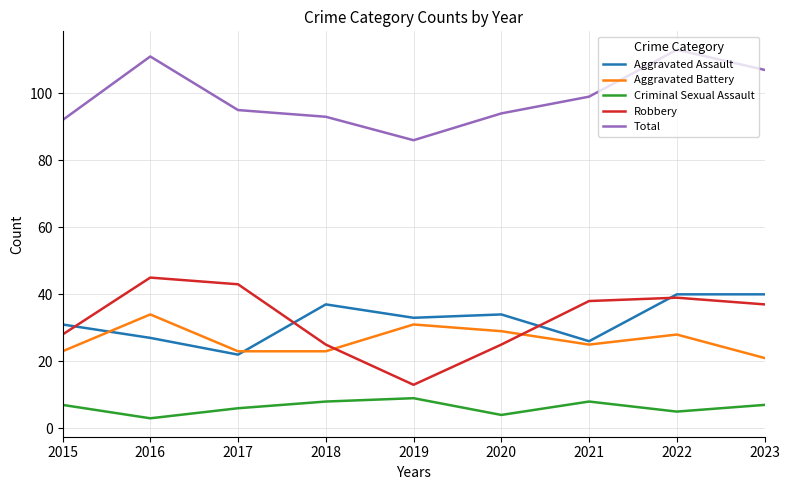

Reading left to right, transcribe all the data shown in this chart.

Aggravated Assault: 31	27	22	37	33	34	26	40	40
Aggravated Battery: 23	34	23	23	31	29	25	28	21
Criminal Sexual Assault: 7	3	6	8	9	4	8	5	7
Robbery: 28	45	43	25	13	25	38	39	37
Total: 92	111	95	93	86	94	99	113	107